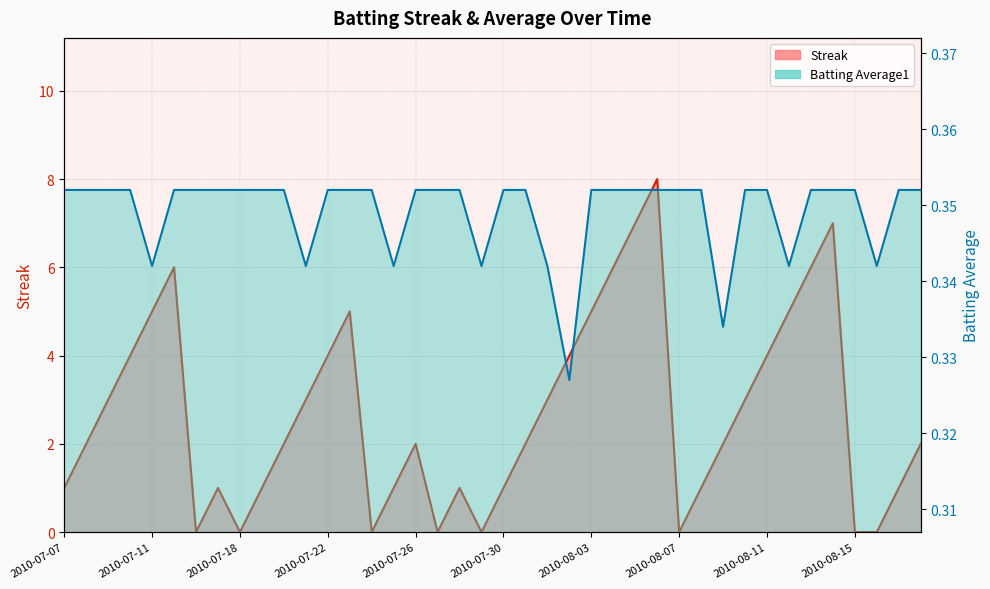

Between 2010-07-18 and 2010-08-10, which series saw the biggest shift?

Streak